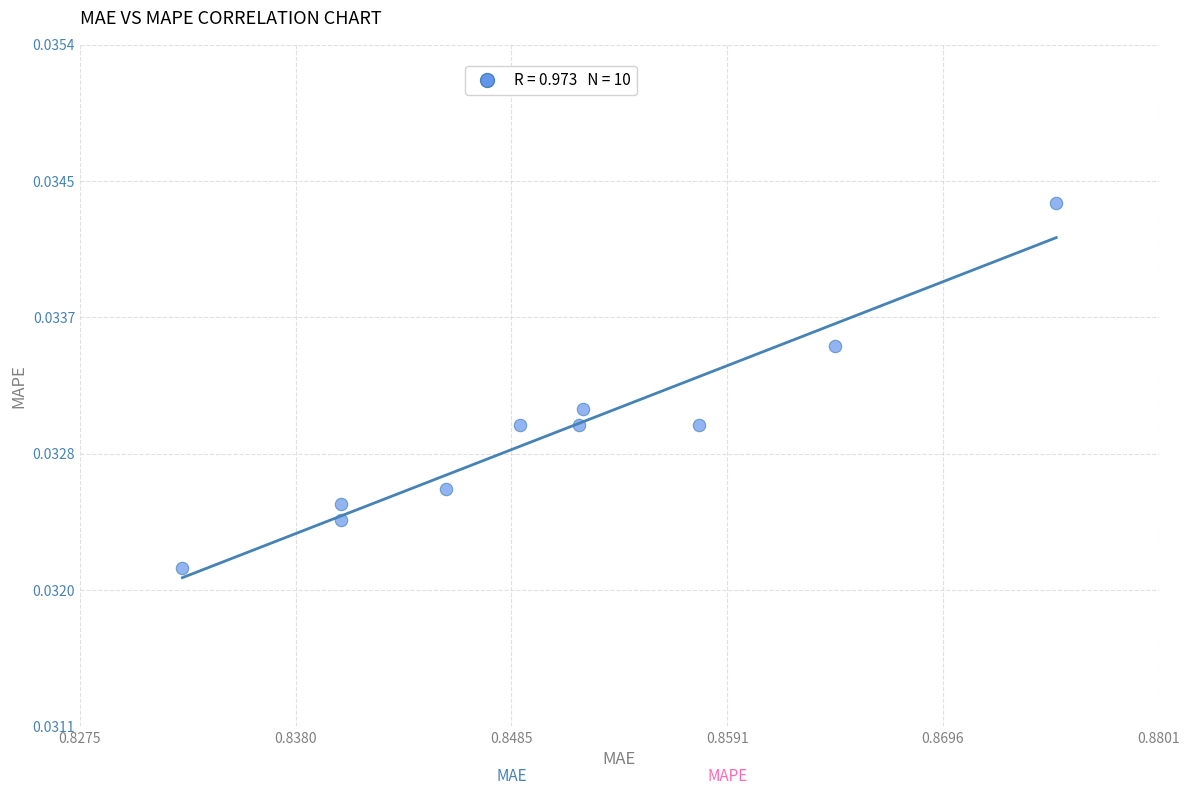

What is the average X value?

0.9